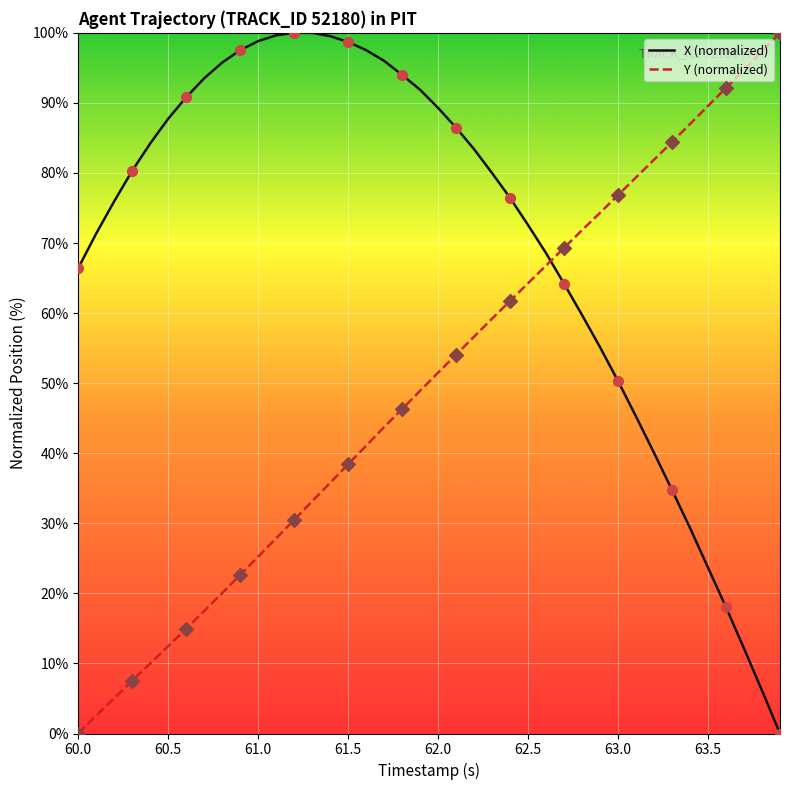

How many intersections are there between Y (normalized) and X (normalized)?

1